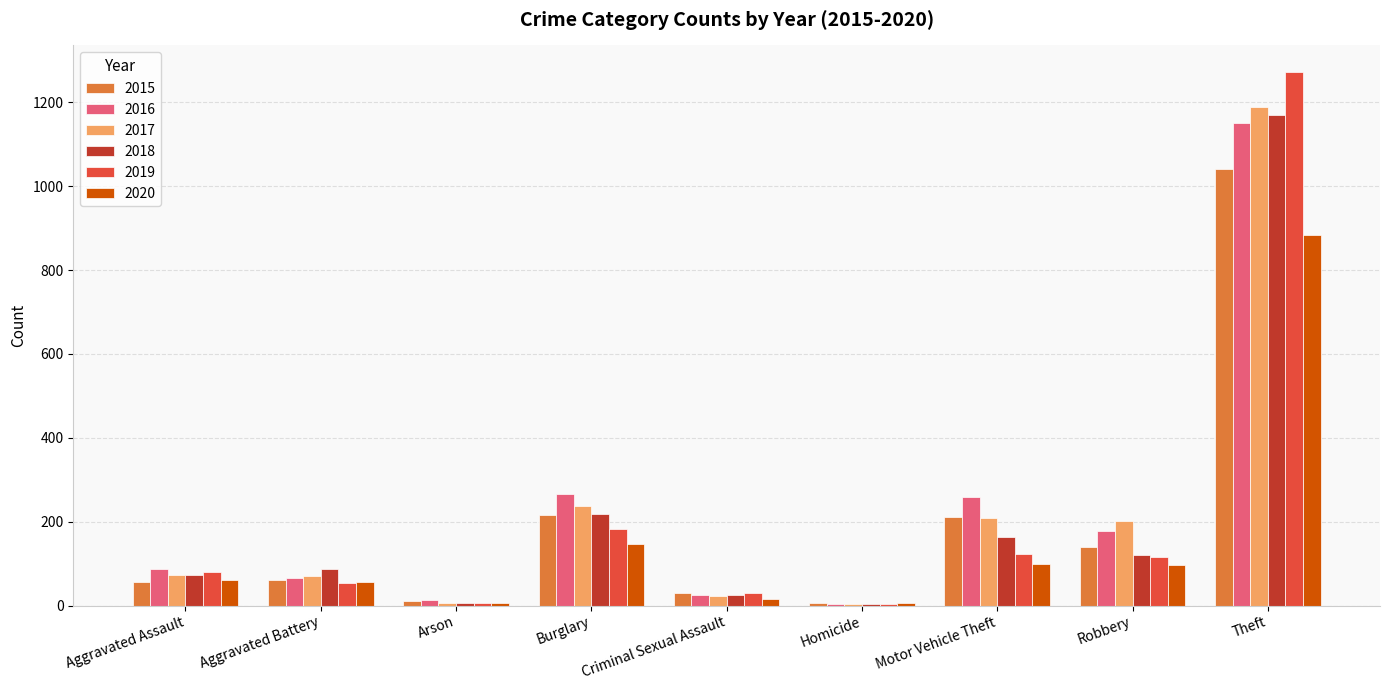

What is the highest value of the 2015 series?

1041